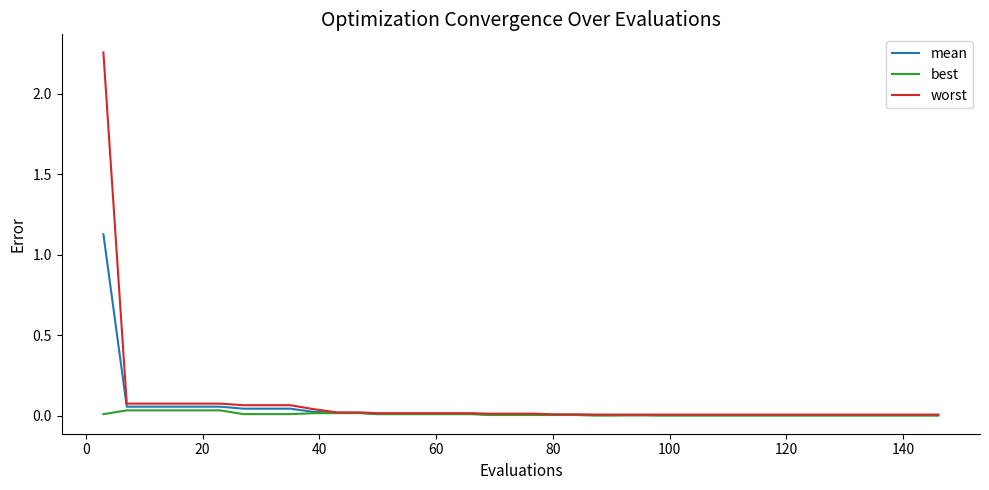

What are all the series names shown in the legend?

mean, best, worst